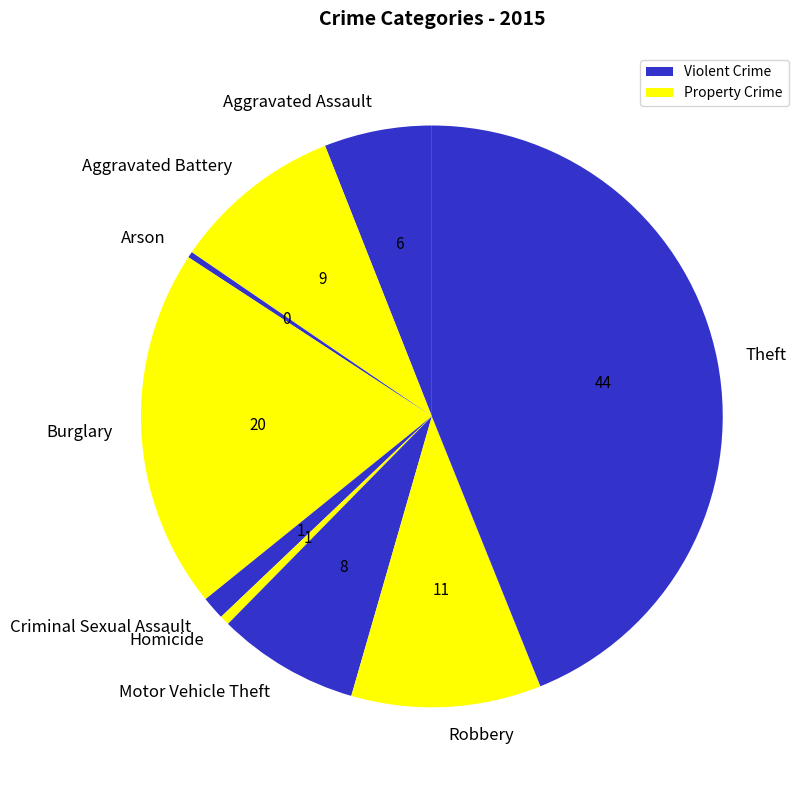

Is the sum of Theft and Criminal Sexual Assault greater than half?

No